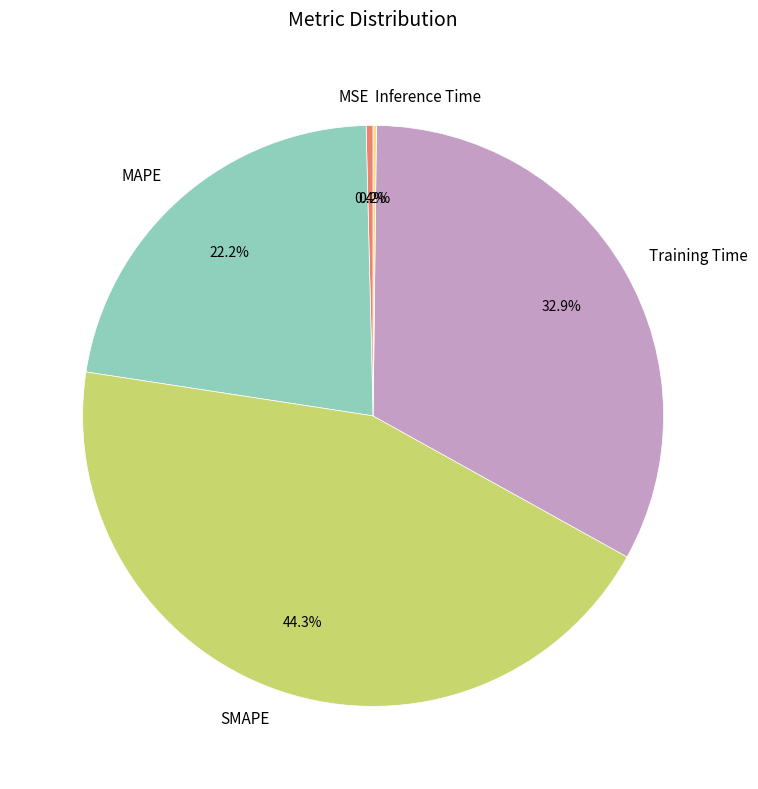

To the nearest percent, what is the difference between the largest and smallest slice percentages?

44%